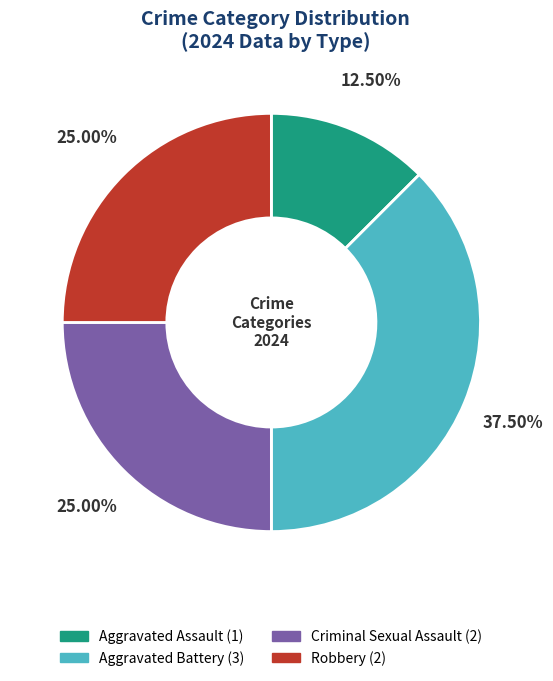

Does Robbery represent more than half of the total?

No